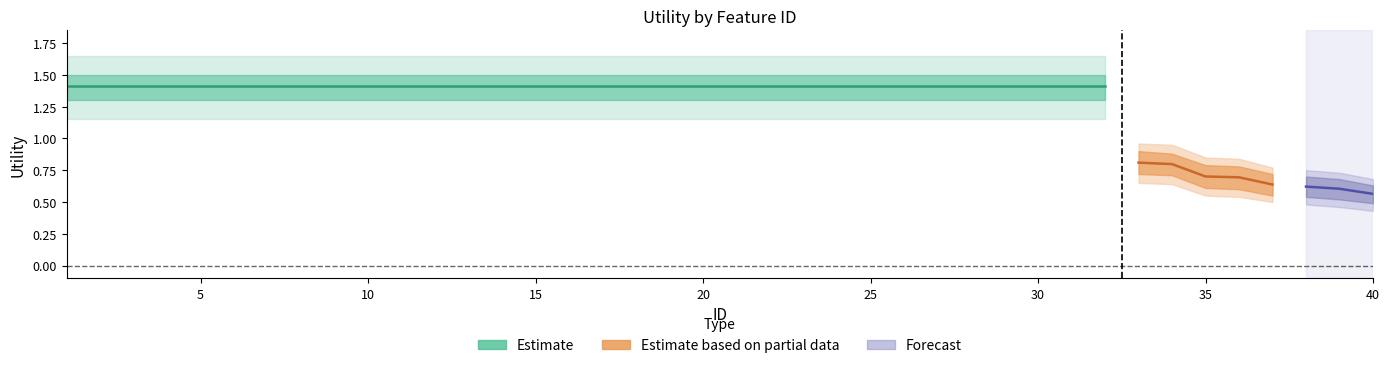

What is the approximate value of Utility_outer_lower at 1?

1.1